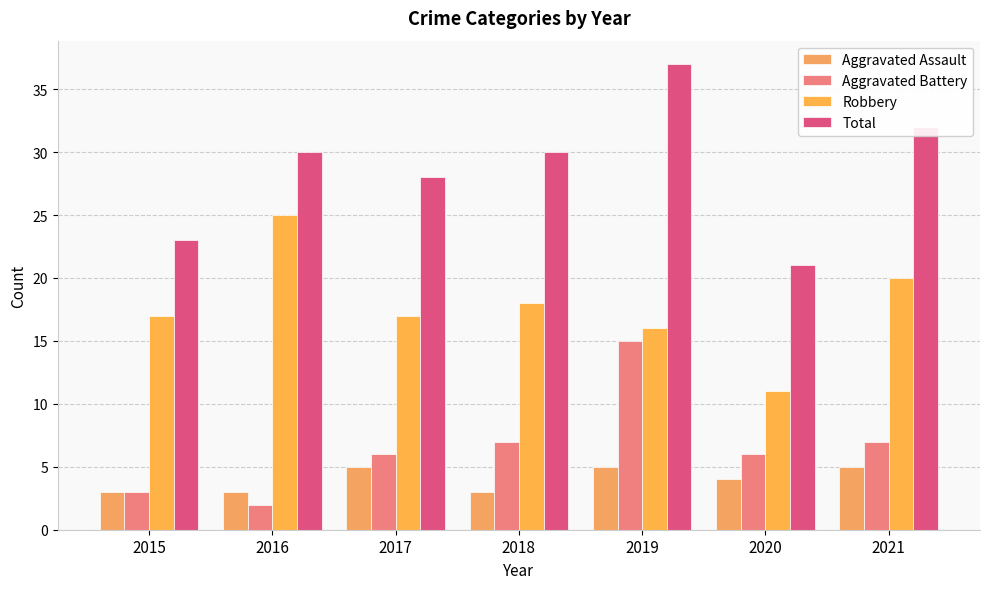

The value of Total at 2015 is 36. True or false?

False